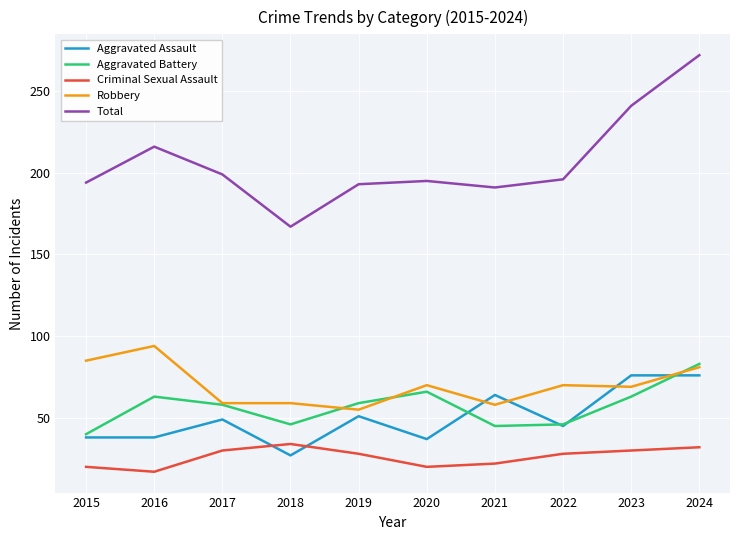

What is the minimum value for Aggravated Assault?

27